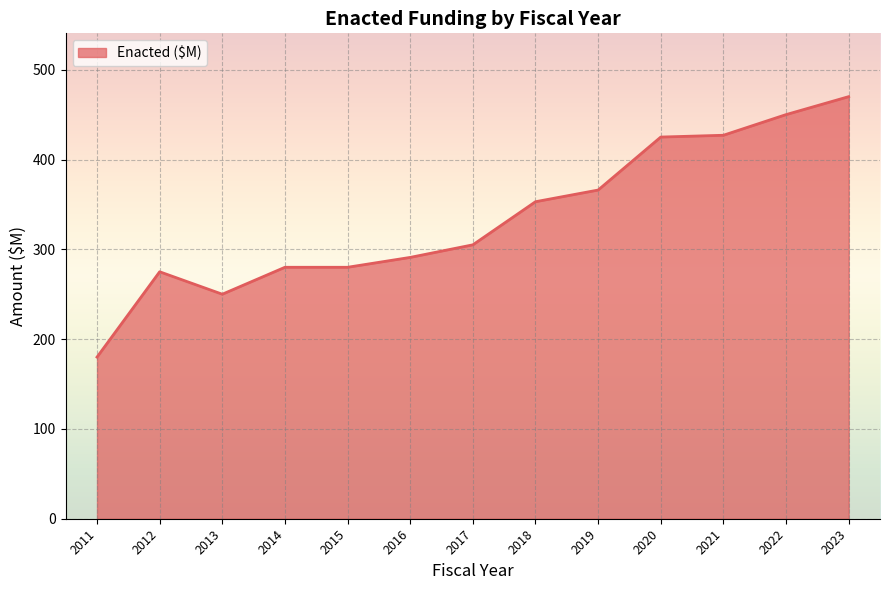

What is the minimum value shown in the chart?

180